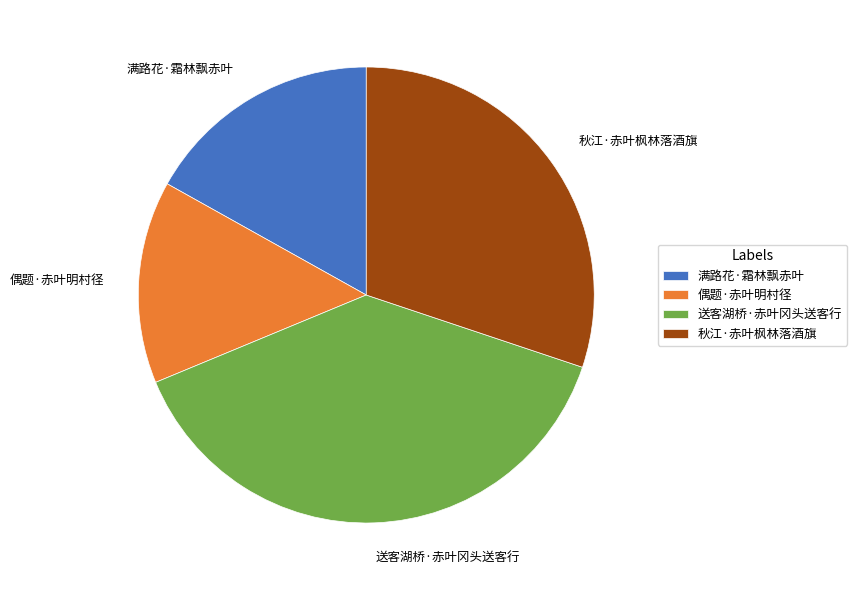

Does 偶题·赤叶明村径 account for over 50% of the chart?

No